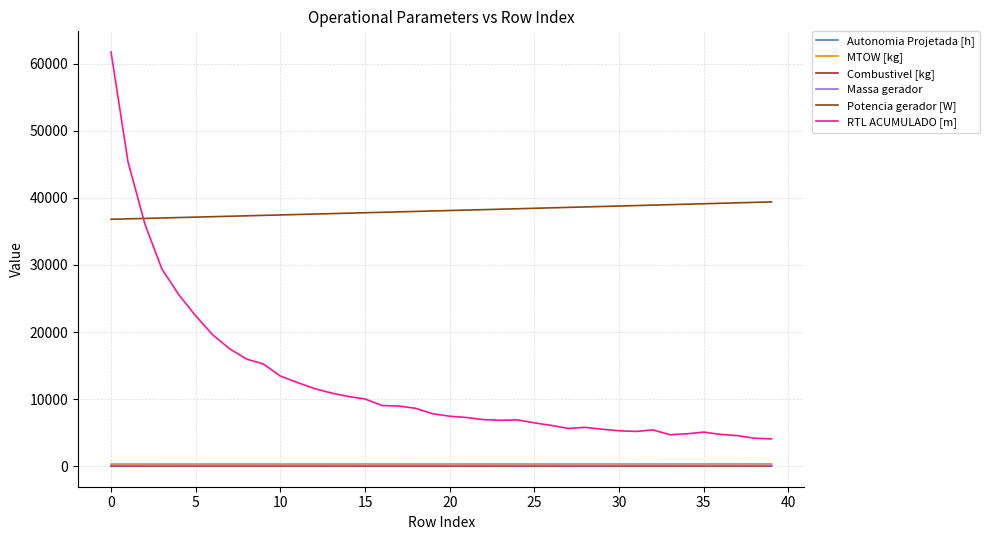

Which series has the widest spread of values?

RTL ACUMULADO [m]